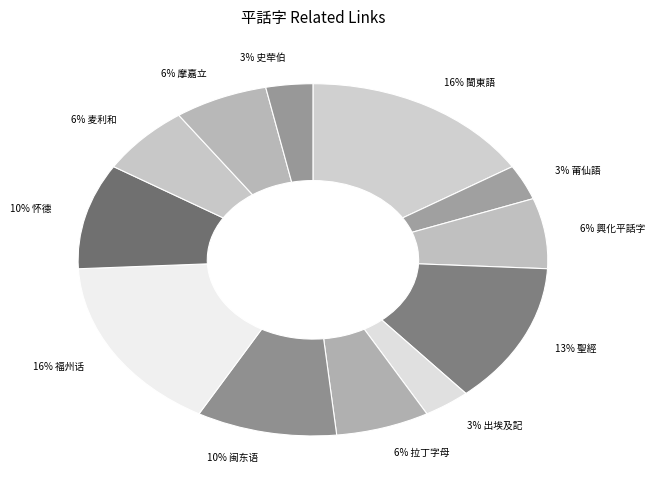

Combined, do 6% 興化平話字 and 3% 莆仙語 account for over 50%?

No